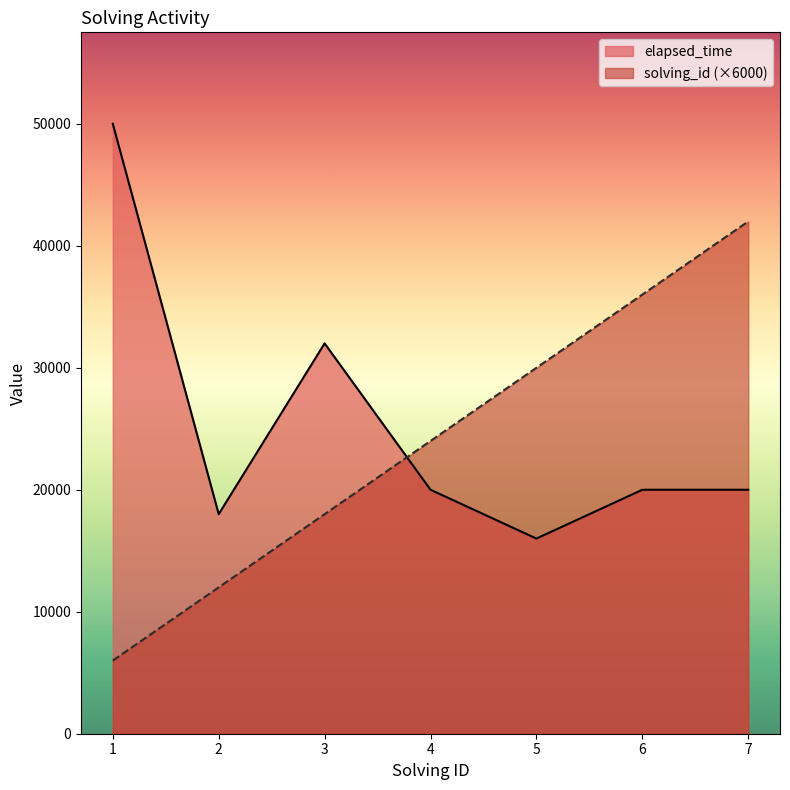

How many lines are shown in the chart?

2